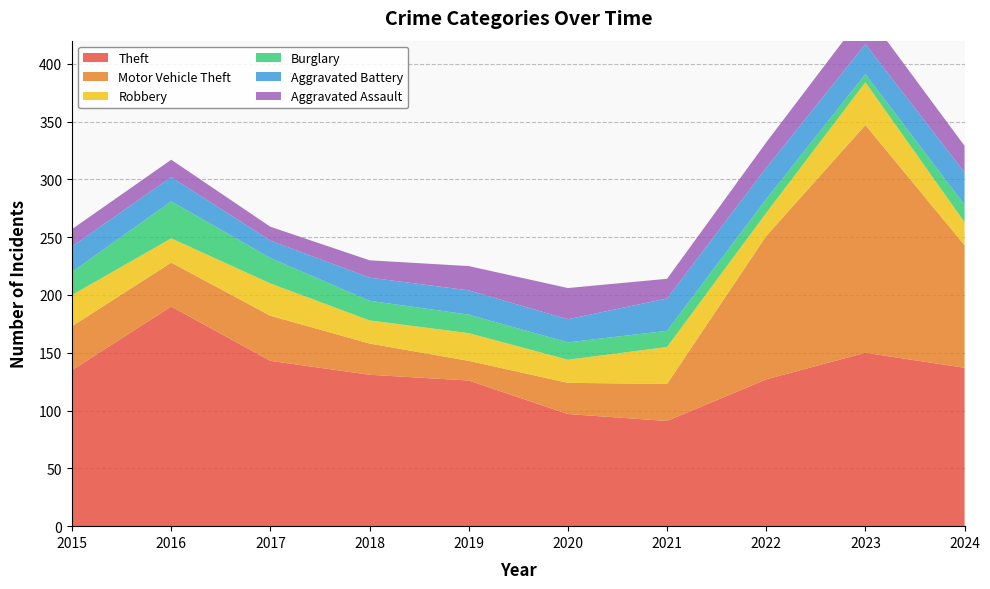

Reading left to right, transcribe all the data shown in this chart.

Theft: 135	190	143	131	126	97	91	127	150	137
Motor Vehicle Theft: 38	38	39	27	17	27	32	124	197	106
Robbery: 27	21	28	20	24	20	32	20	37	20
Burglary: 20	32	22	17	16	15	14	12	7	15
Aggravated Battery: 22	21	15	20	21	20	28	27	26	28
Aggravated Assault: 15	15	12	15	21	27	17	22	28	23